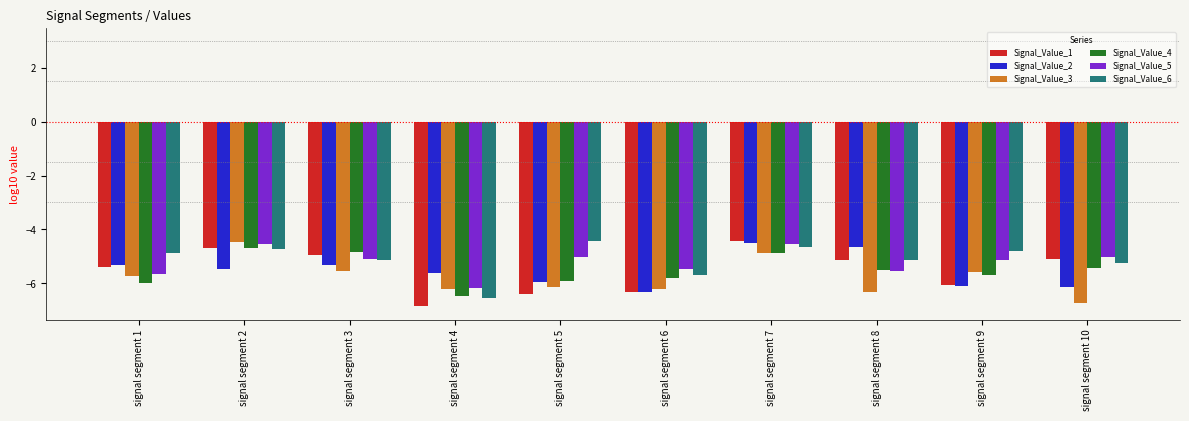

What is the average value of the Signal_Value_1 series?

-5.5